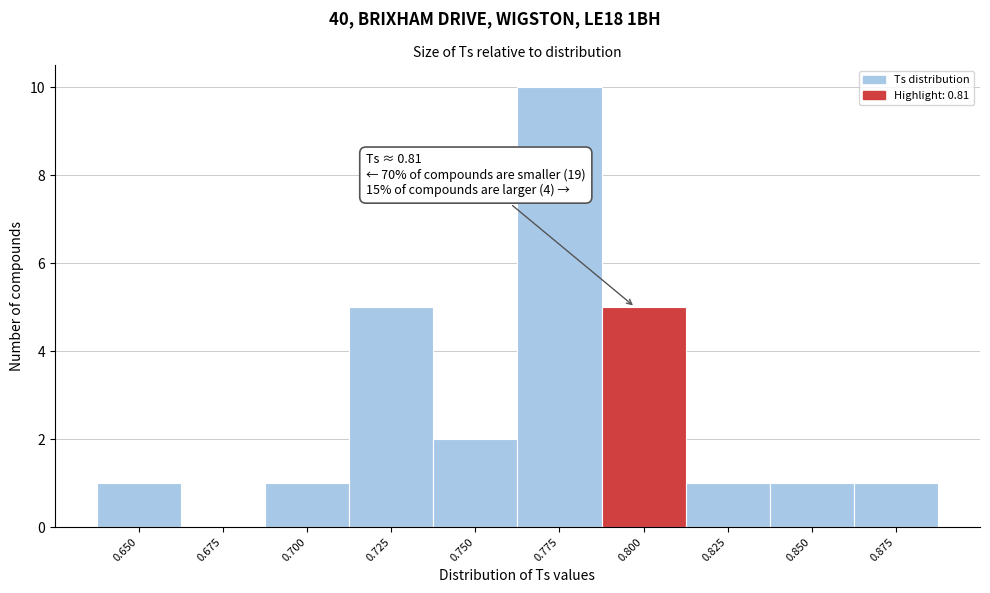

Reading left to right, list all the values displayed in this chart.

0.650=1	0.675=0	0.700=1	0.725=5	0.750=2	0.775=10	0.800=5	0.825=1	0.850=1	0.875=1